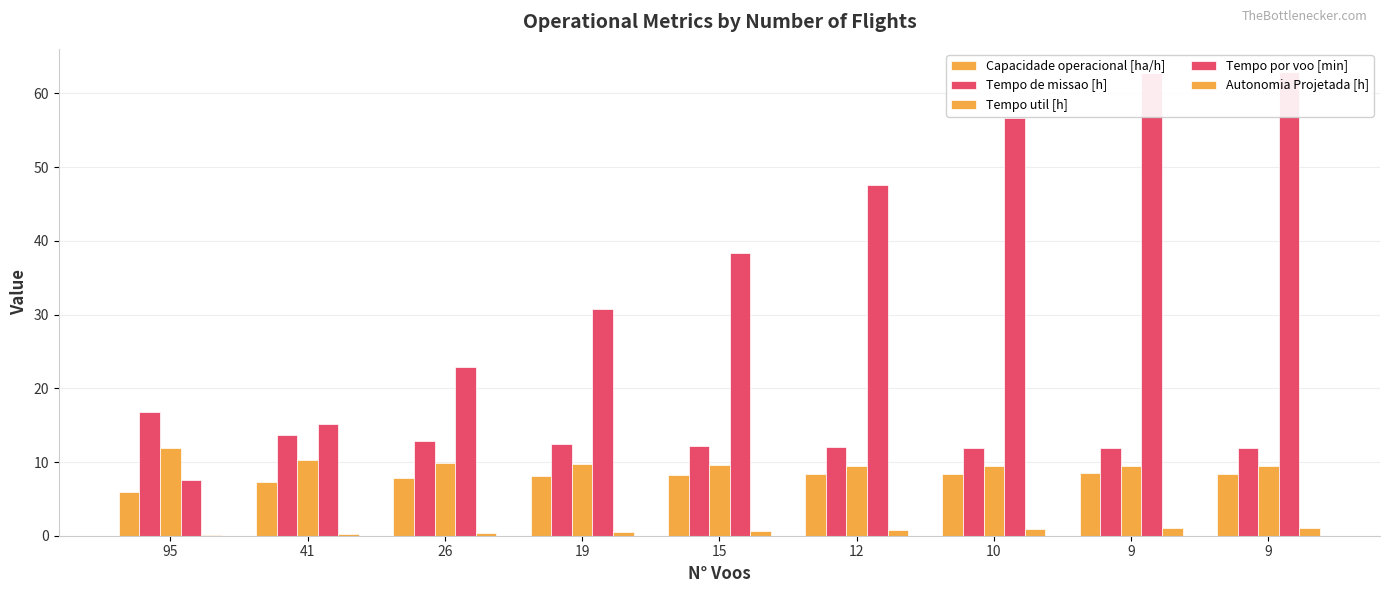

Read the Tempo de missao [h] value at 9.

11.8